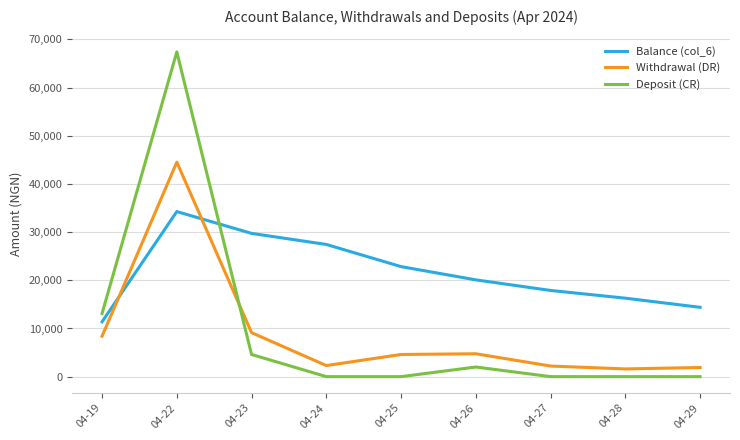

Which series changed the most between 04-19 and 04-28?

Deposit (CR)